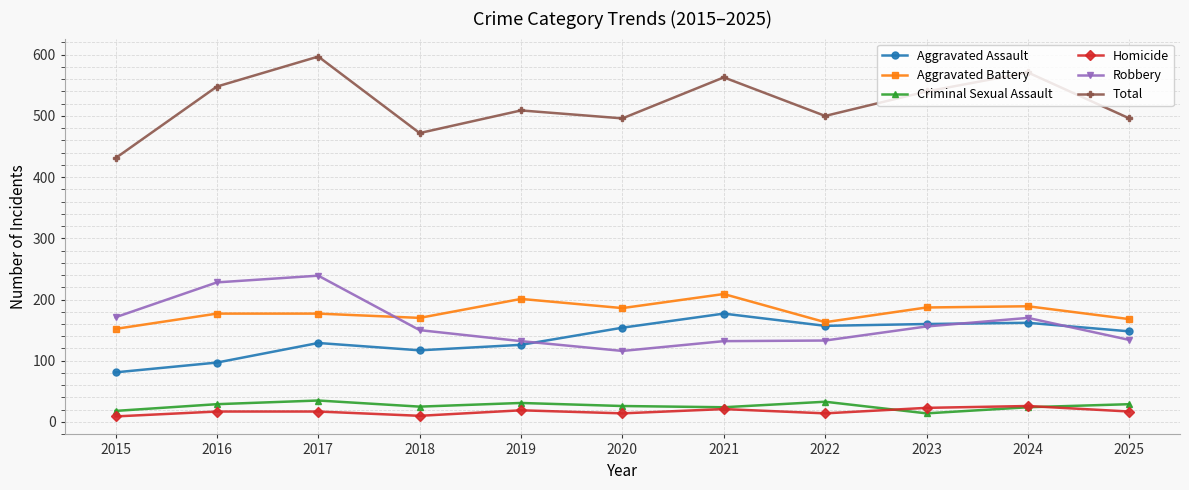

What is the spread (max minus min) of values at 2025?

479